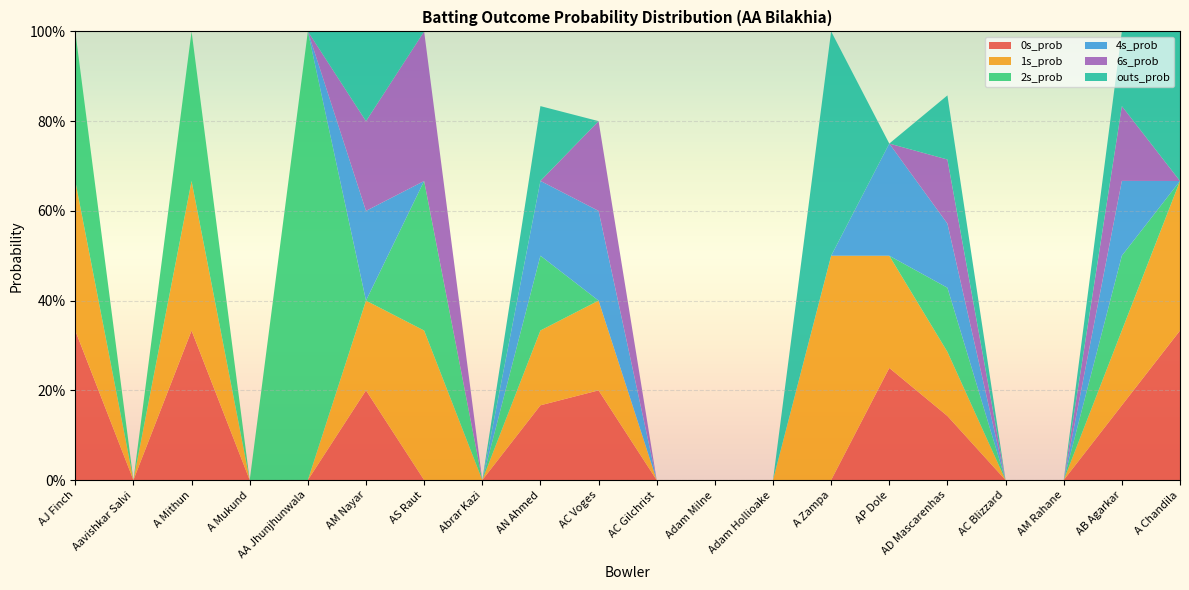

Reading right to left, what are all the values shown in this chart?

0s_prob: A Chandila=0.3	AB Agarkar=0.2	AM Rahane=0.0	AC Blizzard=0.0	AD Mascarenhas=0.1	AP Dole=0.2	A Zampa=0.0	Adam Hollioake=0.0	Adam Milne=0.0	AC Gilchrist=0.0	AC Voges=0.2	AN Ahmed=0.2	Abrar Kazi=0.0	AS Raut=0.0	AM Nayar=0.2	AA Jhunjhunwala=0.0	A Mukund=0.0	A Mithun=0.3	Aavishkar Salvi=0.0	AJ Finch=0.3
1s_prob: A Chandila=0.3	AB Agarkar=0.2	AM Rahane=0.0	AC Blizzard=0.0	AD Mascarenhas=0.1	AP Dole=0.2	A Zampa=0.5	Adam Hollioake=0.0	Adam Milne=0.0	AC Gilchrist=0.0	AC Voges=0.2	AN Ahmed=0.2	Abrar Kazi=0.0	AS Raut=0.3	AM Nayar=0.2	AA Jhunjhunwala=0.0	A Mukund=0.0	A Mithun=0.3	Aavishkar Salvi=0.0	AJ Finch=0.3
2s_prob: A Chandila=0.0	AB Agarkar=0.2	AM Rahane=0.0	AC Blizzard=0.0	AD Mascarenhas=0.1	AP Dole=0.0	A Zampa=0.0	Adam Hollioake=0.0	Adam Milne=0.0	AC Gilchrist=0.0	AC Voges=0.0	AN Ahmed=0.2	Abrar Kazi=0.0	AS Raut=0.3	AM Nayar=0.0	AA Jhunjhunwala=1.0	A Mukund=0.0	A Mithun=0.3	Aavishkar Salvi=0.0	AJ Finch=0.3
4s_prob: A Chandila=0.0	AB Agarkar=0.2	AM Rahane=0.0	AC Blizzard=0.0	AD Mascarenhas=0.1	AP Dole=0.2	A Zampa=0.0	Adam Hollioake=0.0	Adam Milne=0.0	AC Gilchrist=0.0	AC Voges=0.2	AN Ahmed=0.2	Abrar Kazi=0.0	AS Raut=0.0	AM Nayar=0.2	AA Jhunjhunwala=0.0	A Mukund=0.0	A Mithun=0.0	Aavishkar Salvi=0.0	AJ Finch=0.0
6s_prob: A Chandila=0.0	AB Agarkar=0.2	AM Rahane=0.0	AC Blizzard=0.0	AD Mascarenhas=0.1	AP Dole=0.0	A Zampa=0.0	Adam Hollioake=0.0	Adam Milne=0.0	AC Gilchrist=0.0	AC Voges=0.2	AN Ahmed=0.0	Abrar Kazi=0.0	AS Raut=0.3	AM Nayar=0.2	AA Jhunjhunwala=0.0	A Mukund=0.0	A Mithun=0.0	Aavishkar Salvi=0.0	AJ Finch=0.0
outs_prob: A Chandila=0.3	AB Agarkar=0.2	AM Rahane=0.0	AC Blizzard=0.0	AD Mascarenhas=0.1	AP Dole=0.0	A Zampa=0.5	Adam Hollioake=0.0	Adam Milne=0.0	AC Gilchrist=0.0	AC Voges=0.0	AN Ahmed=0.2	Abrar Kazi=0.0	AS Raut=0.0	AM Nayar=0.2	AA Jhunjhunwala=0.0	A Mukund=0.0	A Mithun=0.0	Aavishkar Salvi=0.0	AJ Finch=0.0